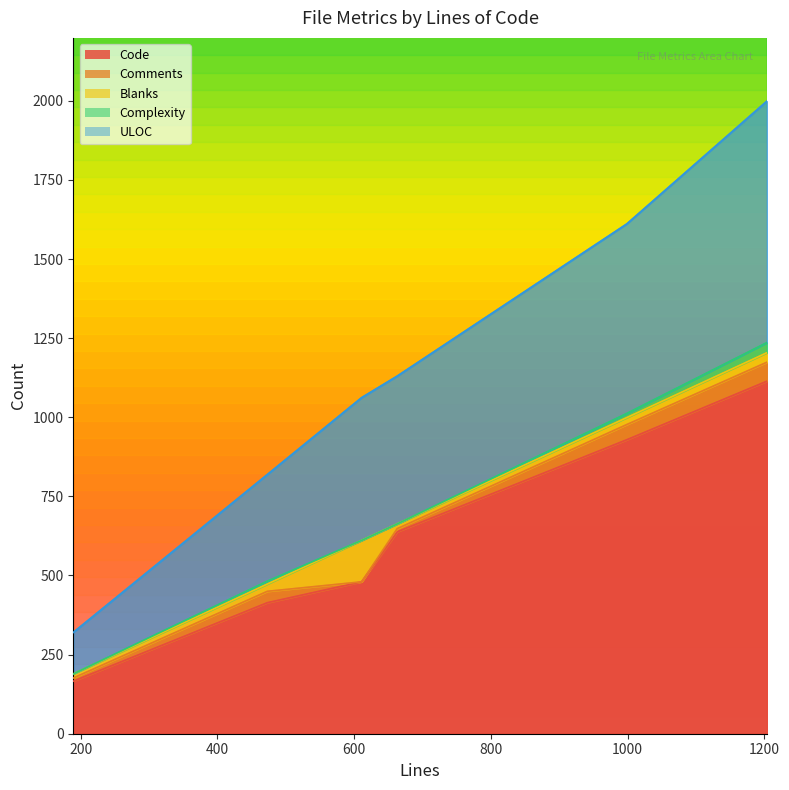

True or false: Comments and Code cross at least once.

False